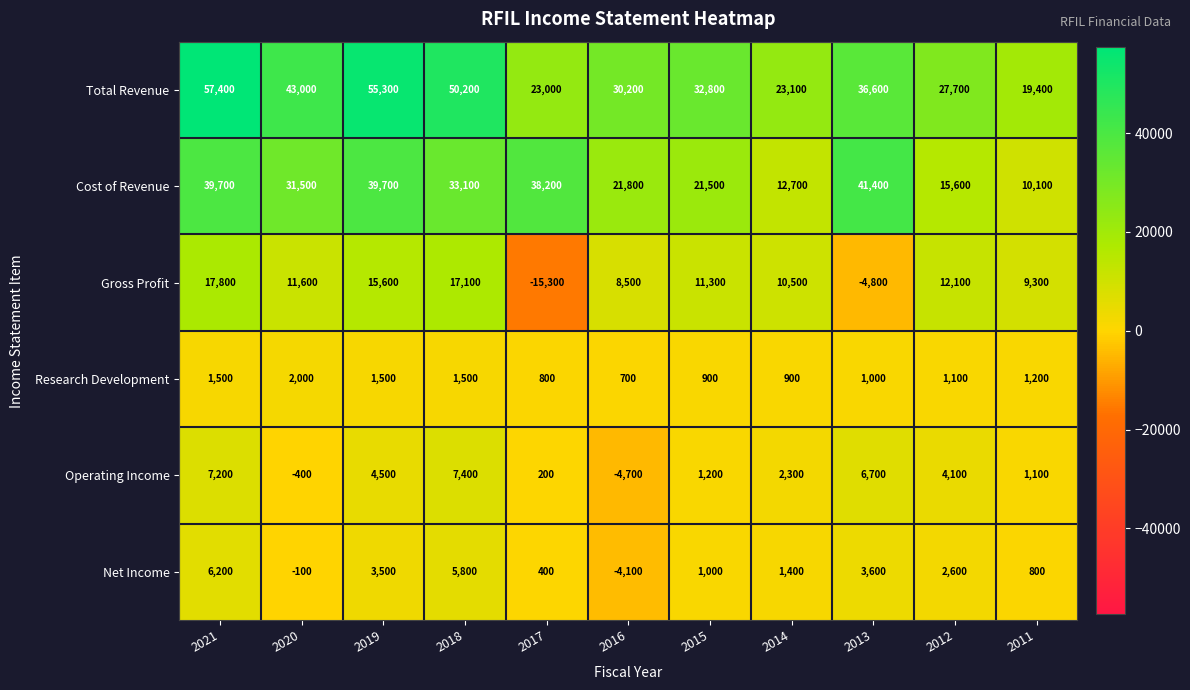

List the series in order of their peak value, lowest first.

Research Development, Net Income, Operating Income, Gross Profit, Cost of Revenue, Total Revenue